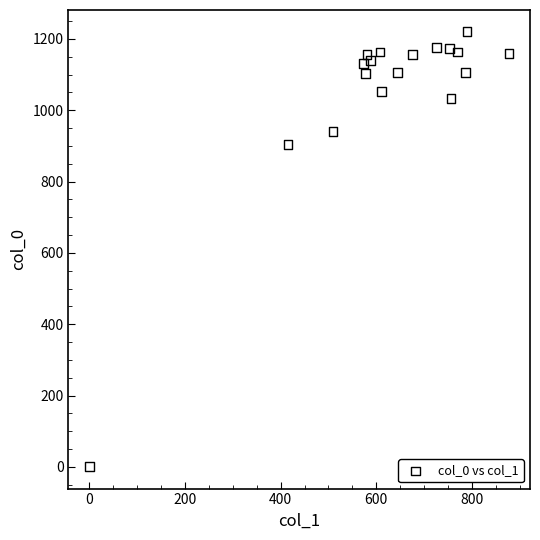

What Y value in the scatter plot is closest to 610?

903.3